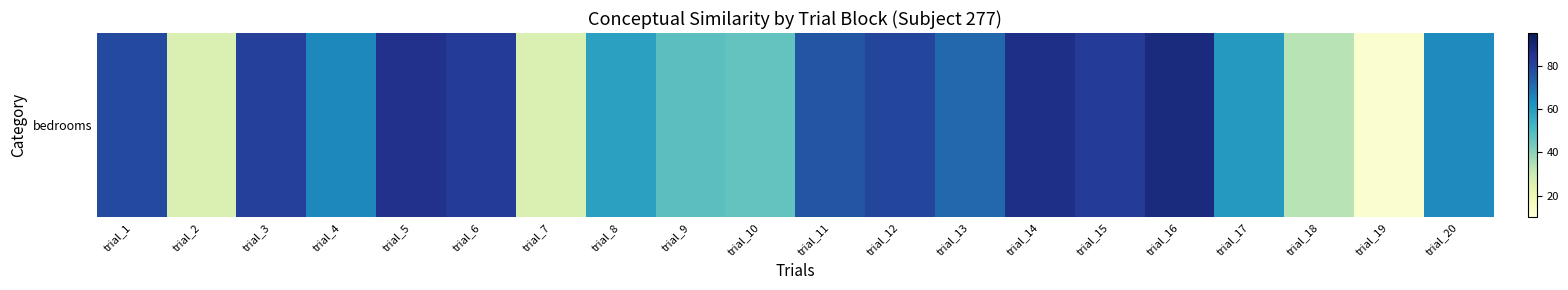

What is the difference between the maximum and minimum values?

75.3